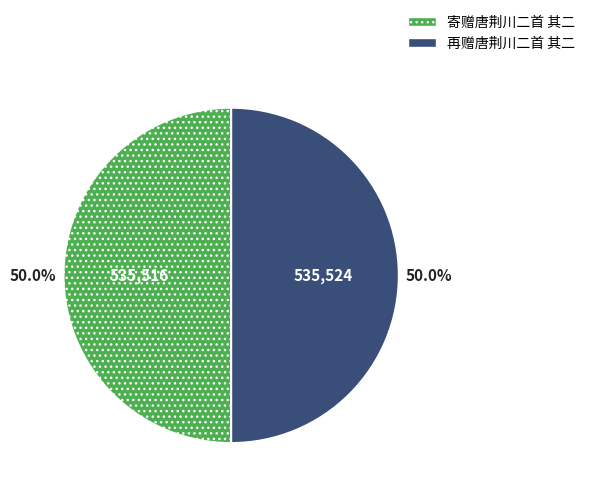

How much of the chart is everything except 寄赠唐荆川二首 其二?

50.0%